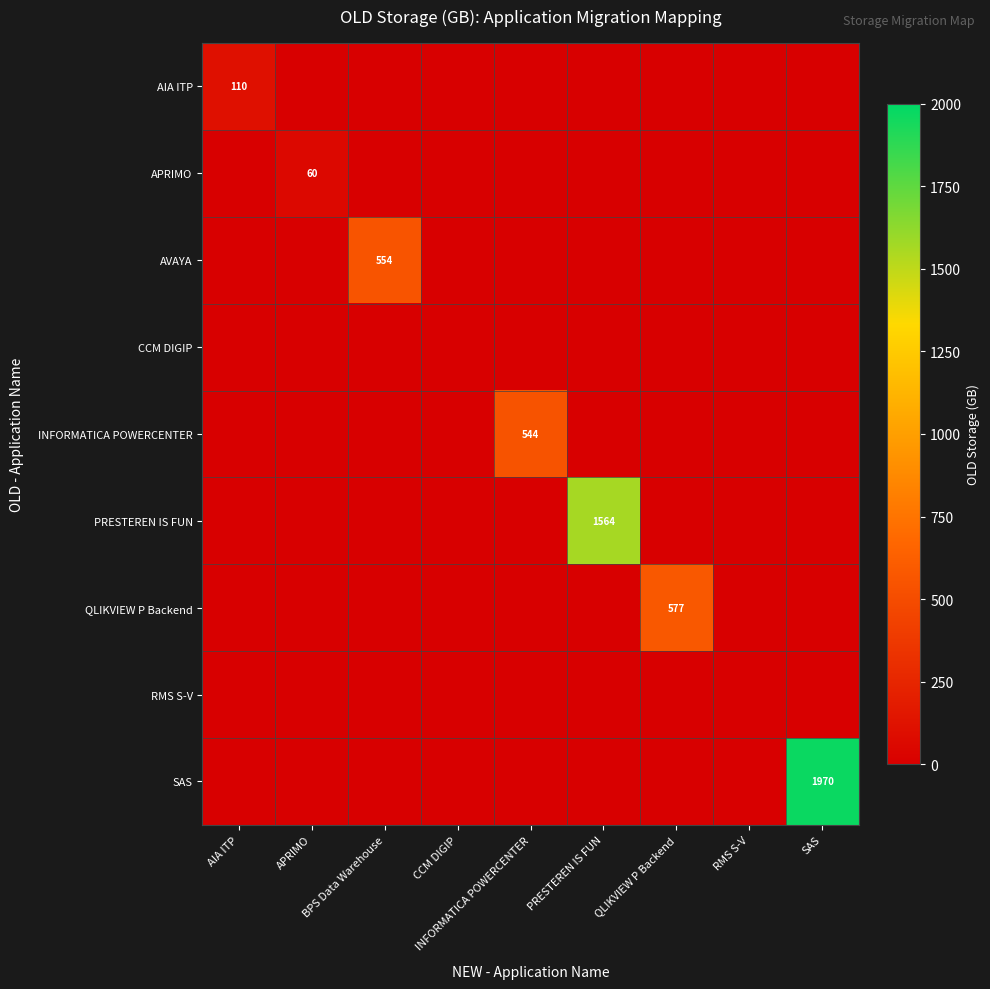

True or false: PRESTEREN IS FUN has a value of 2193 at PRESTEREN IS FUN.

False